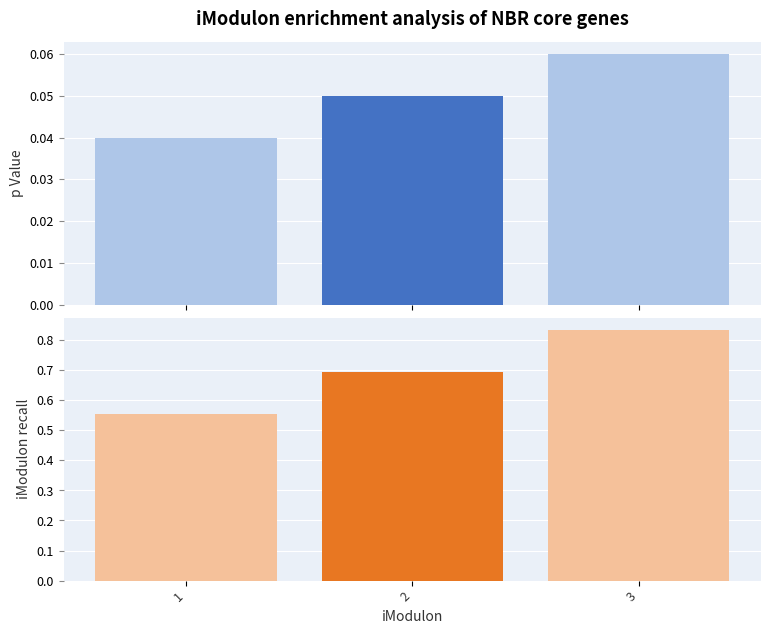

Which label corresponds to the largest value in the chart?

3